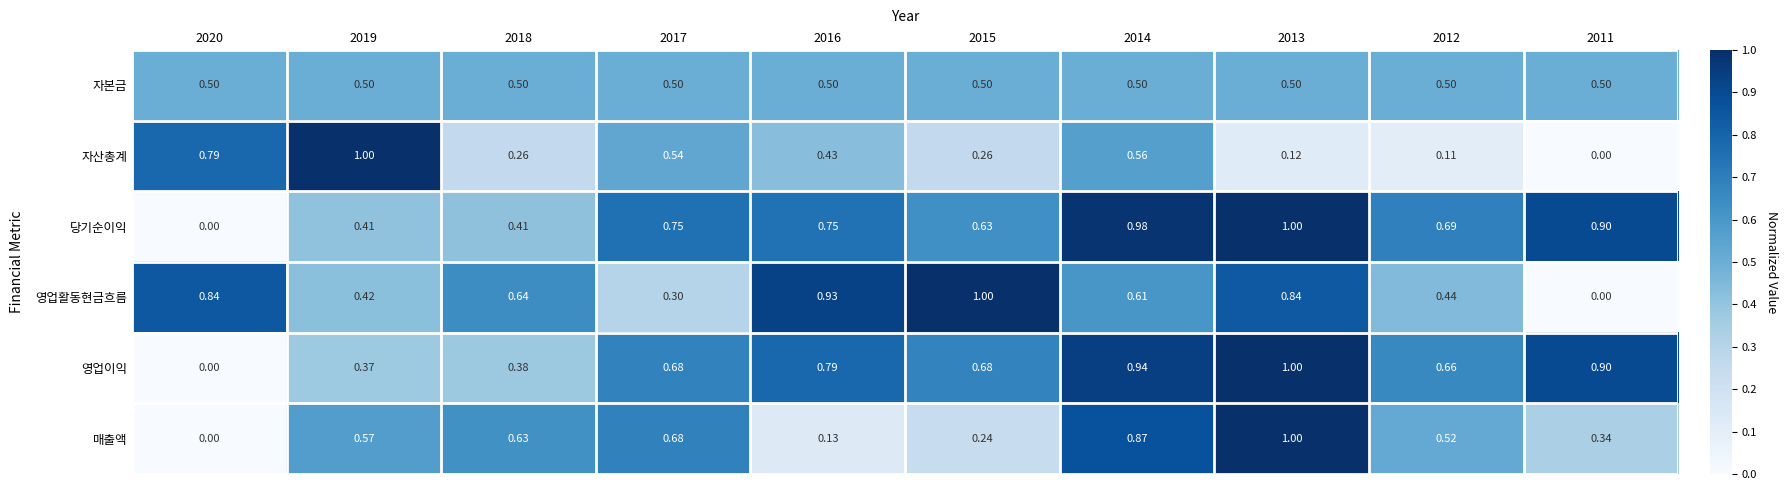

Rank the series at 2016 from lowest to highest value.

매출액, 자산총계, 자본금, 당기순이익, 영업이익, 영업활동현금흐름